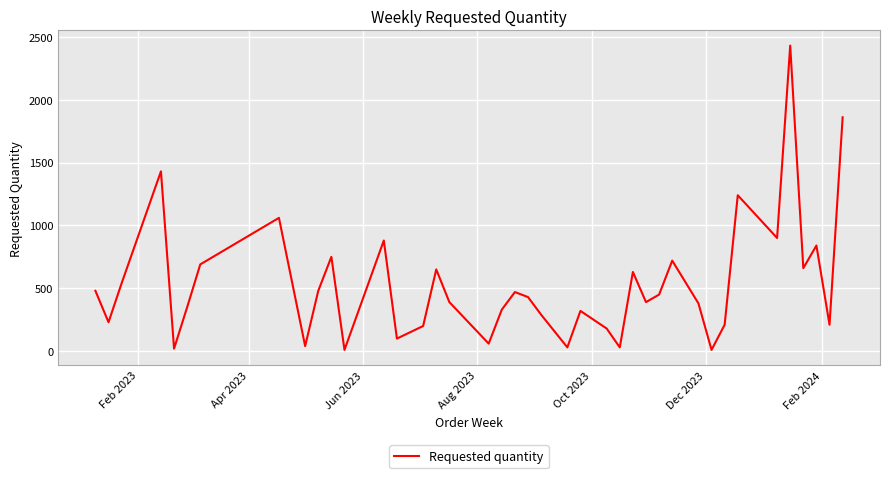

What is the difference between the maximum and minimum values?

2420